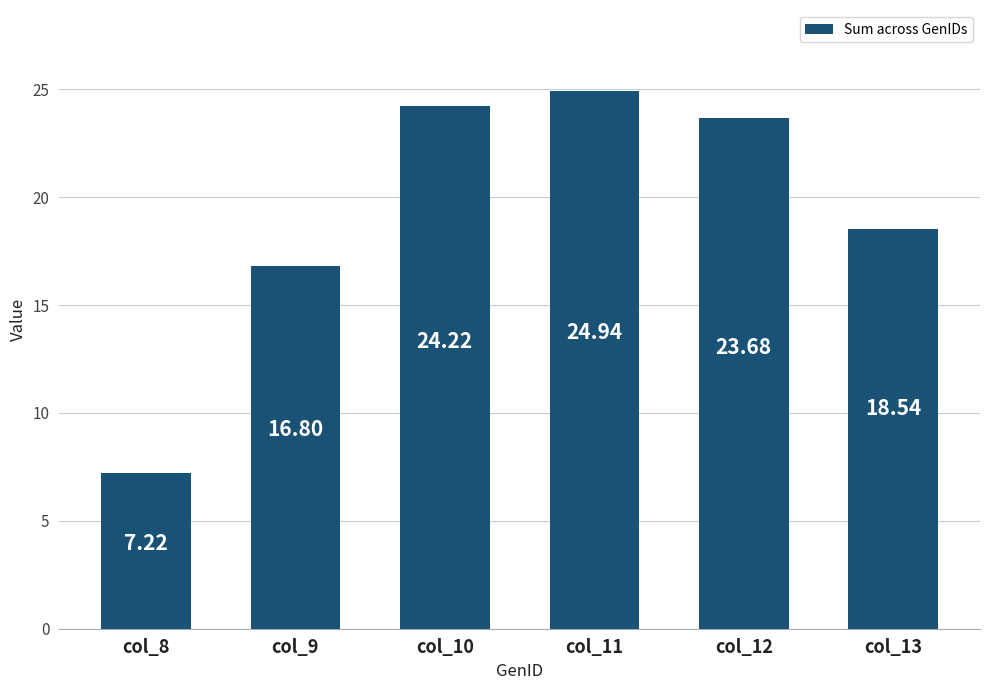

What is the difference between the maximum and minimum values?

17.7